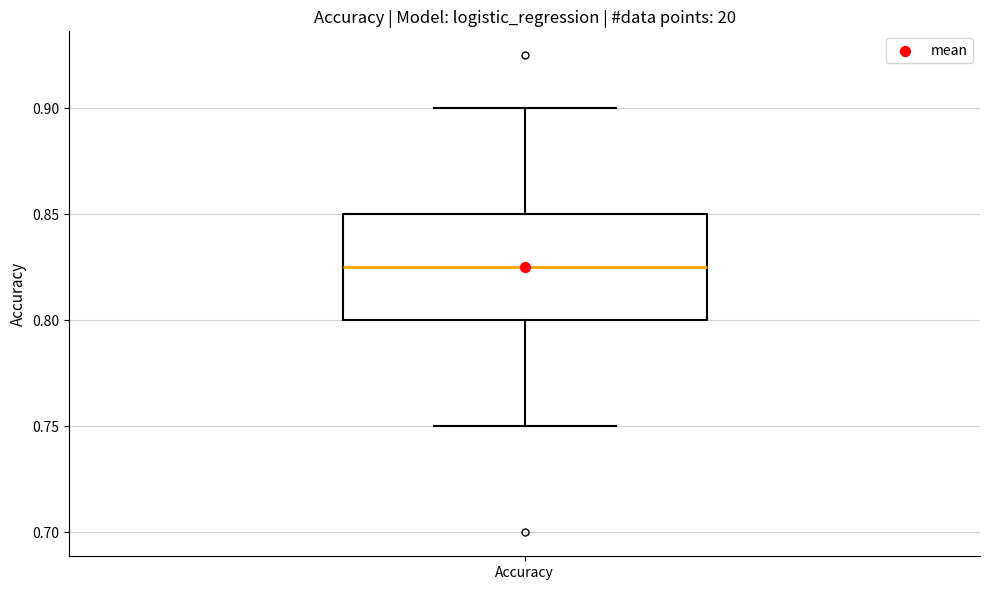

Read this box plot against the y-axis: the position of the median line, the range covered by the box, and the ends of both whiskers. The values are not printed on the chart, so give them approximately, as read against the axis.

median 0.825, box 0.800 to 0.850, whiskers 0.750 to 0.900